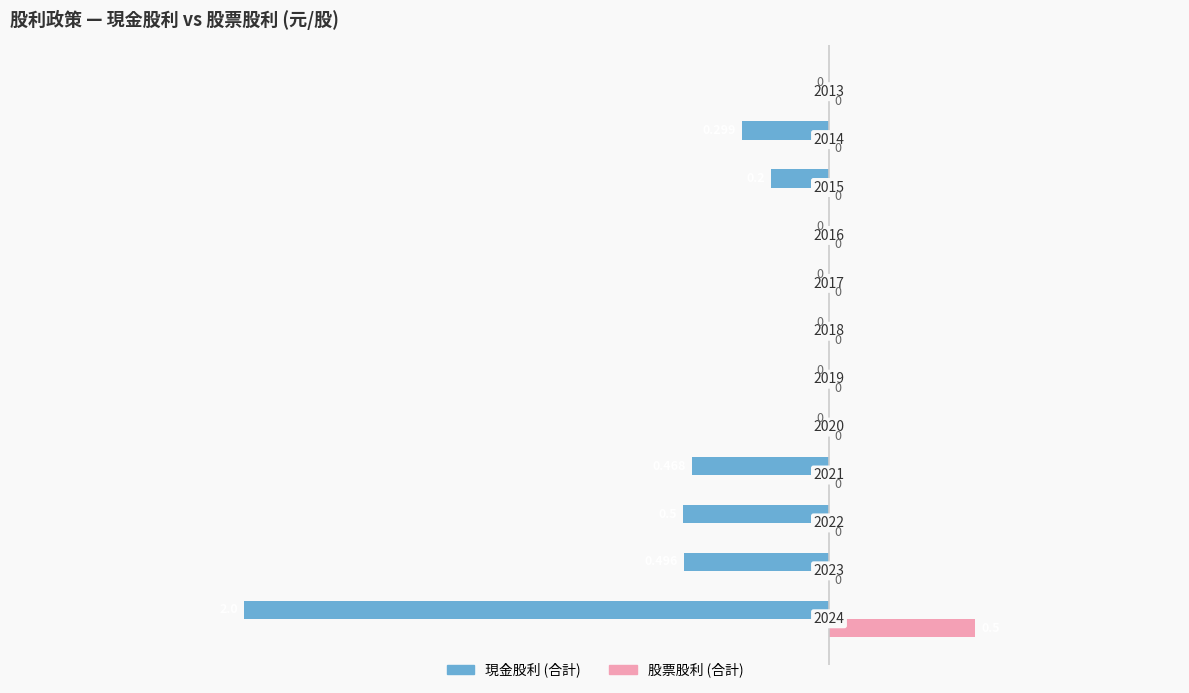

What is the minimum value shown in the chart?

-2.0